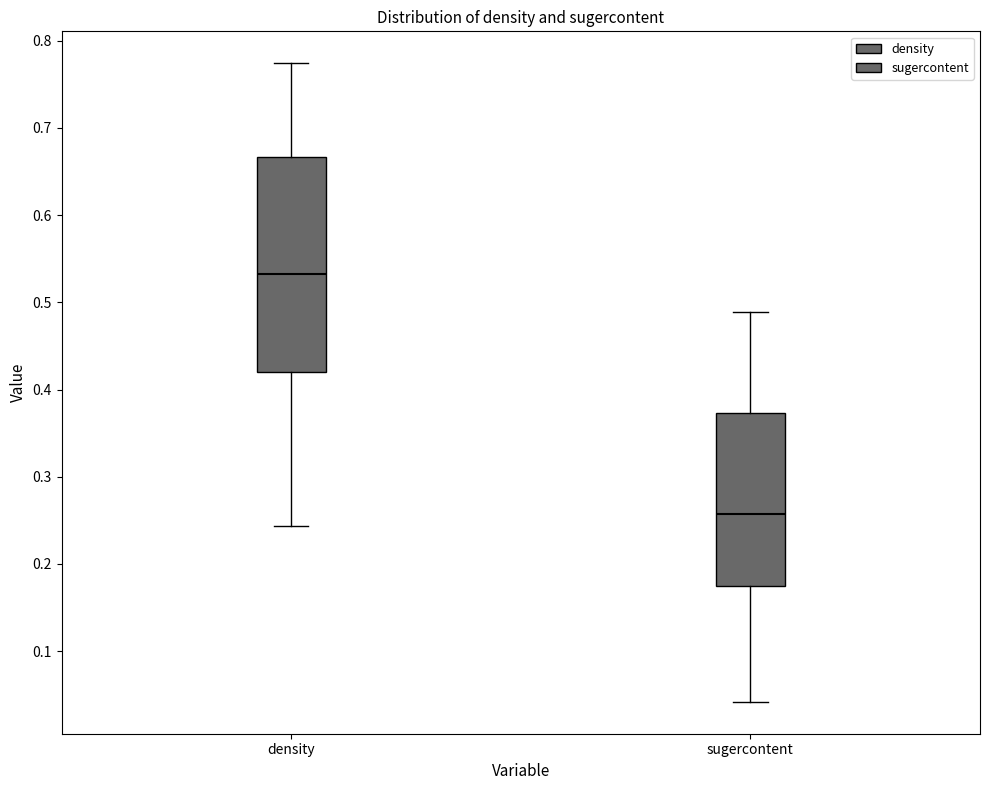

Which box has the lowest median line?

sugercontent